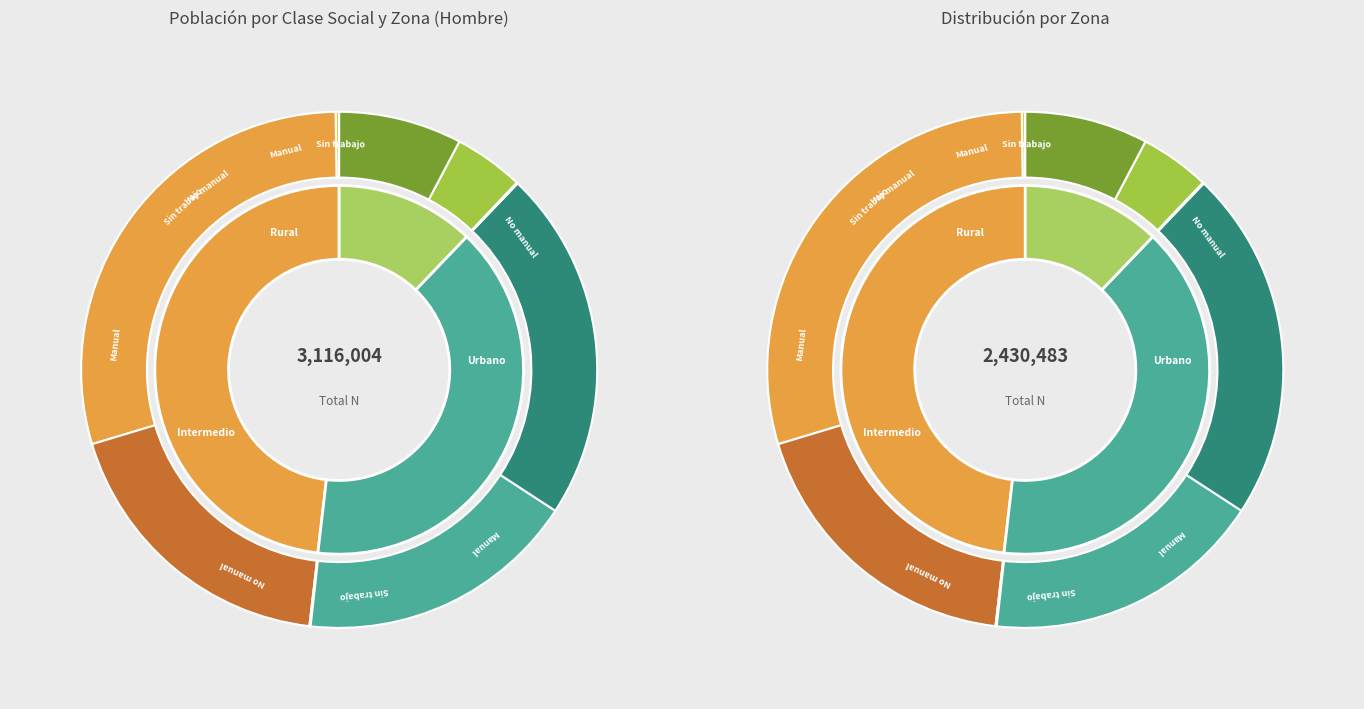

Approximately how many times larger is the value at Manual (Rural) compared to Manual (Urbano)?

0.4